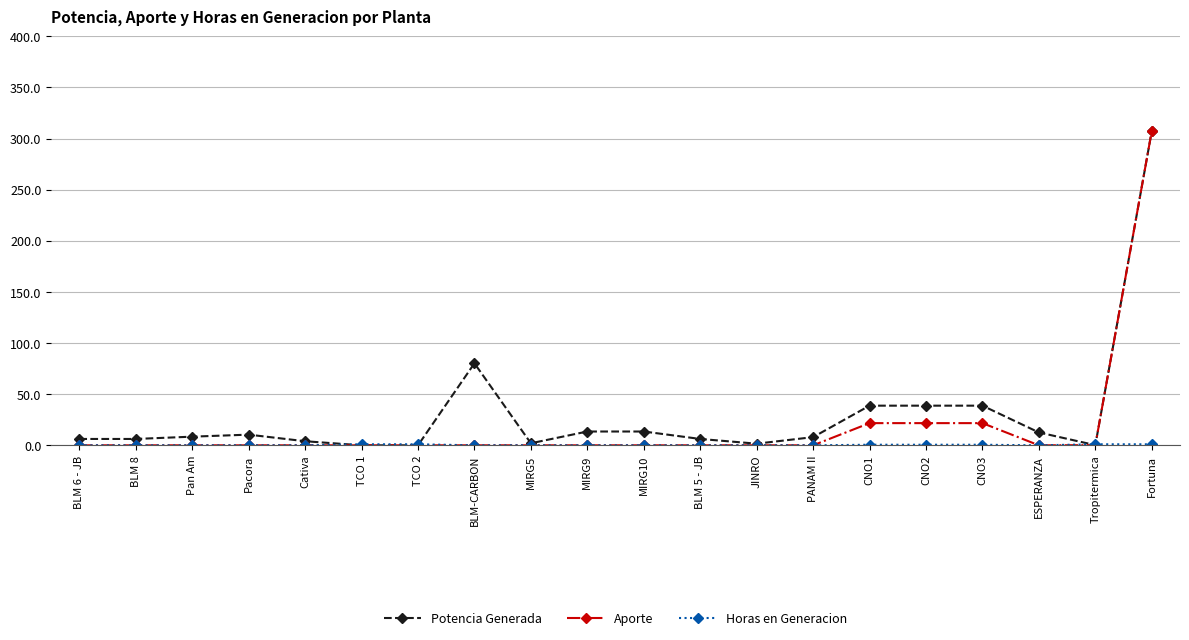

Which series changed the most between Cativa and CNO2?

Potencia Generada